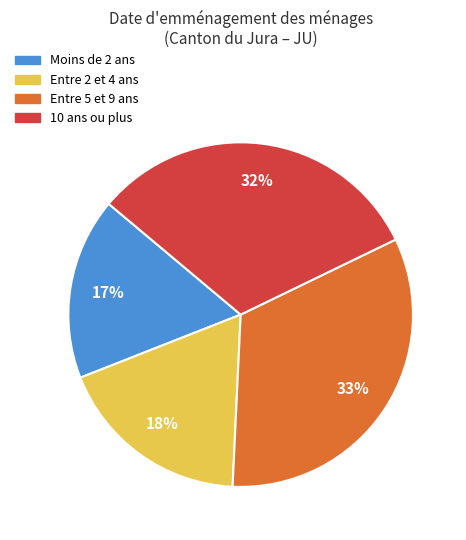

To the nearest percent, what is the average slice percentage?

25%